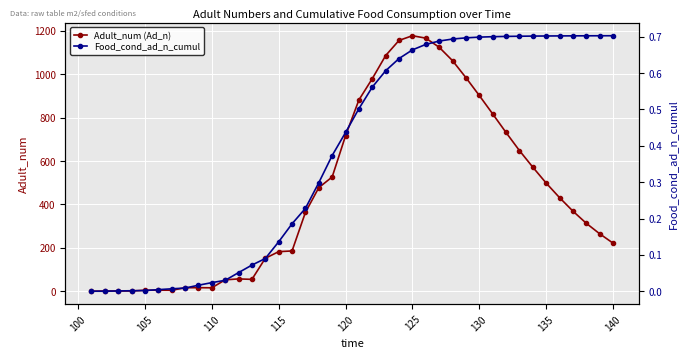

What is the maximum value for Adult_num (Ad_n)?

1177.6